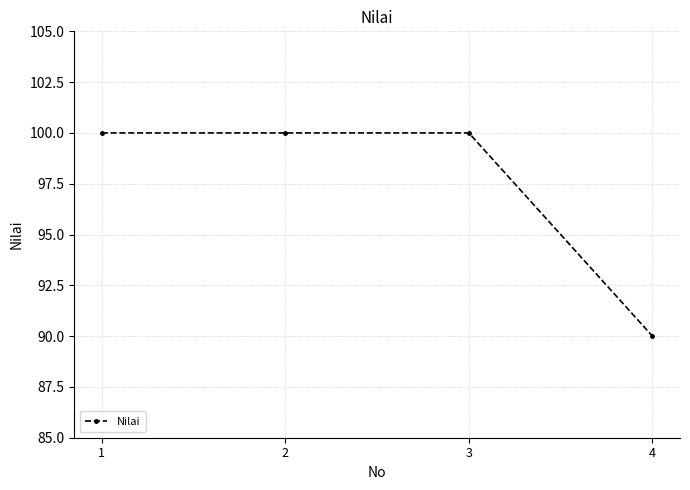

Count the values in the range 100 to 101.

3